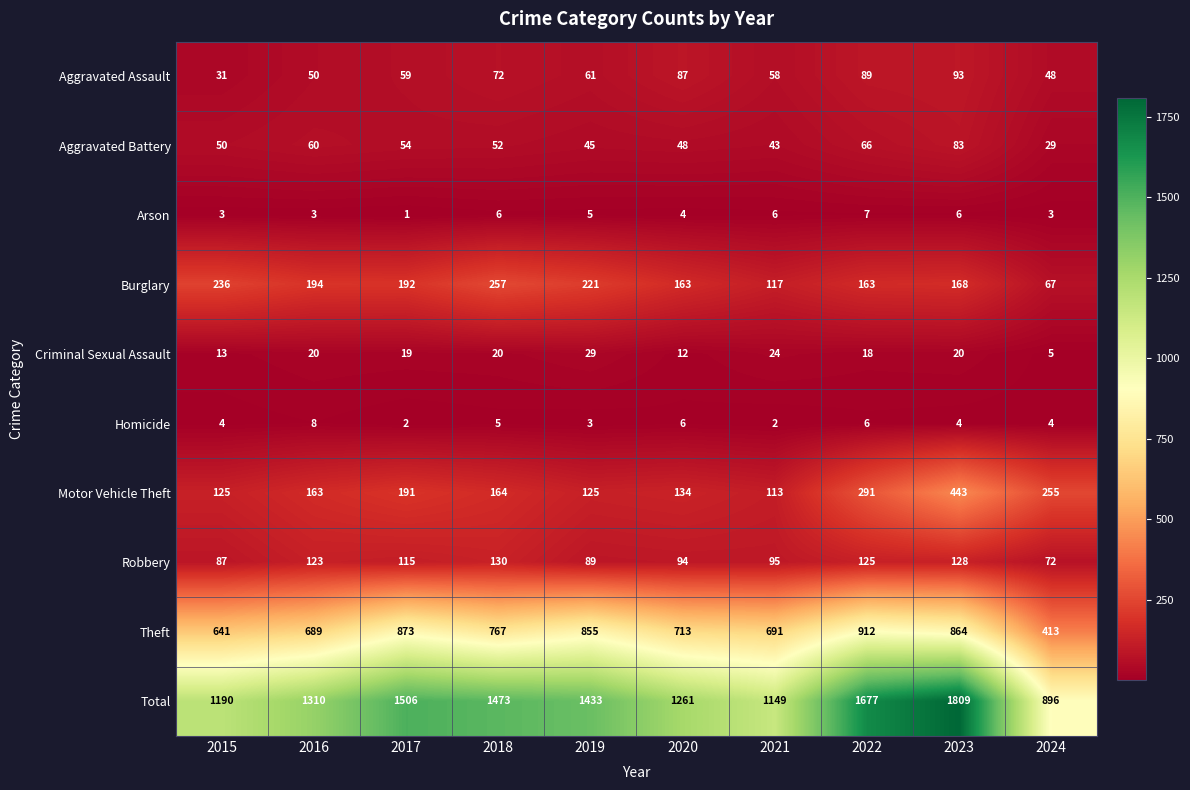

Is it true that Theft equals 912 at 2022?

True